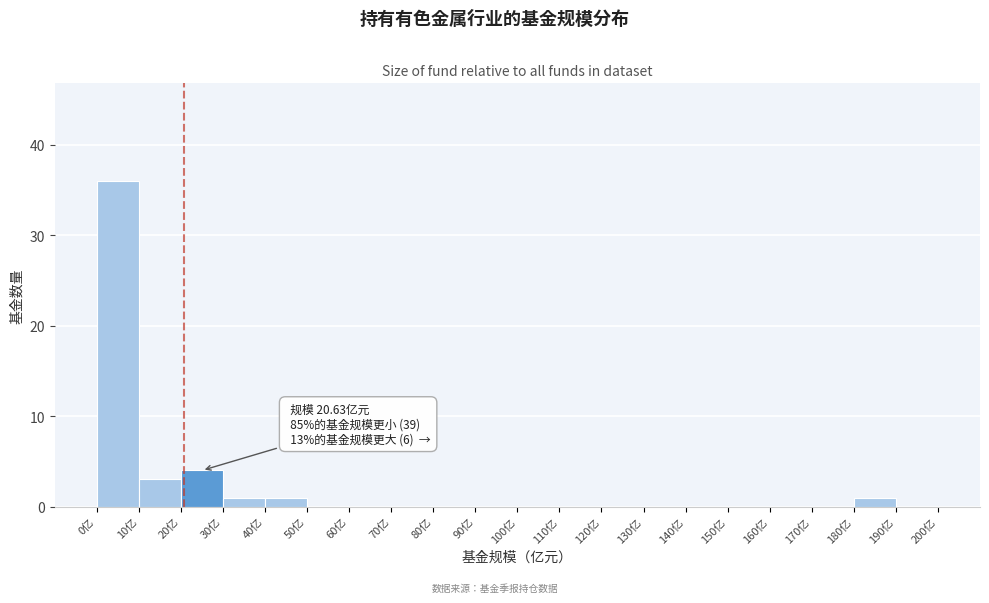

Over which range of the x-axis is the bar tallest?

0 to 10